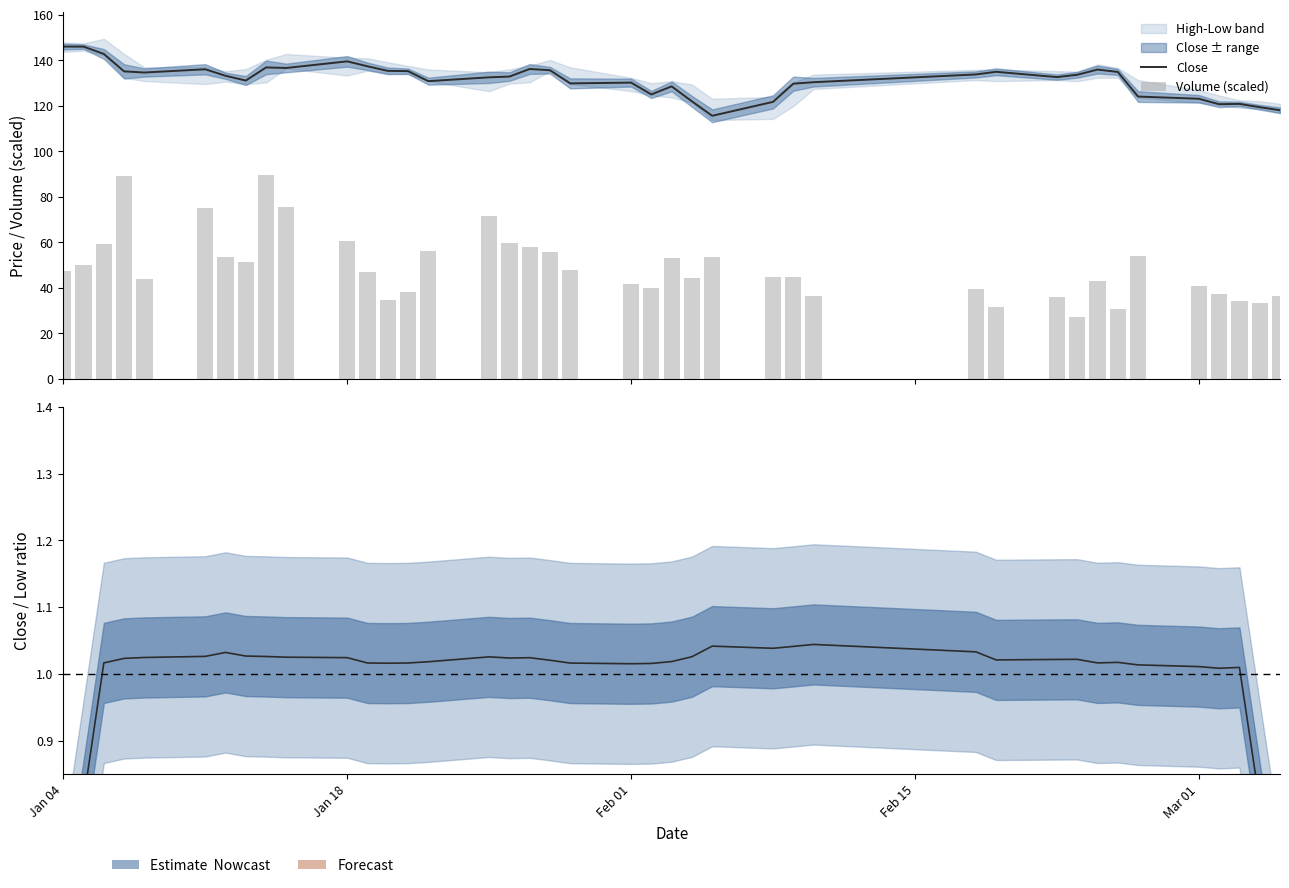

What is the difference between the maximum and minimum values in the Volume (scaled) series?

62.5